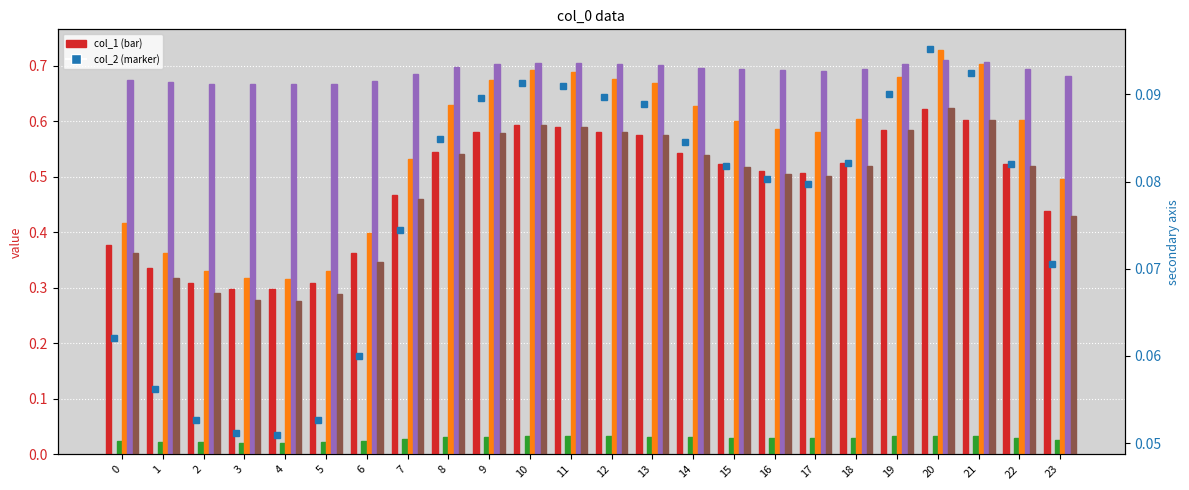

What is the difference between the maximum and second lowest values in the col_1 series?

0.3